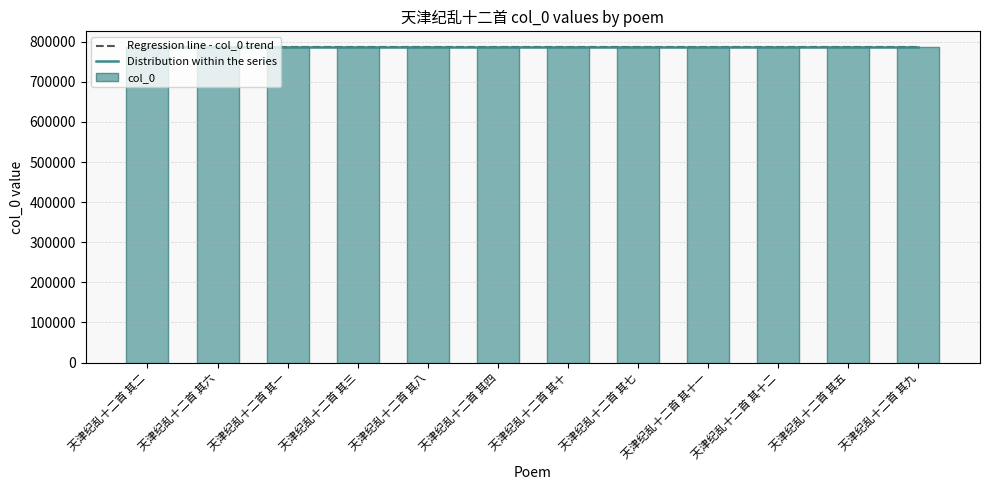

Where is the data nearest to the value 786078?

天津纪乱十二首 其六